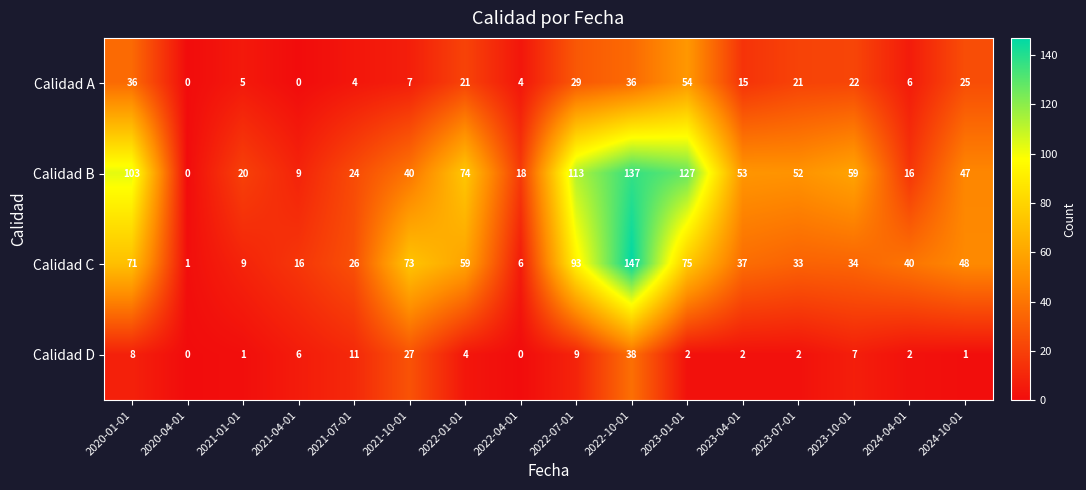

Which category has the highest value in the Calidad B series?

2022-10-01